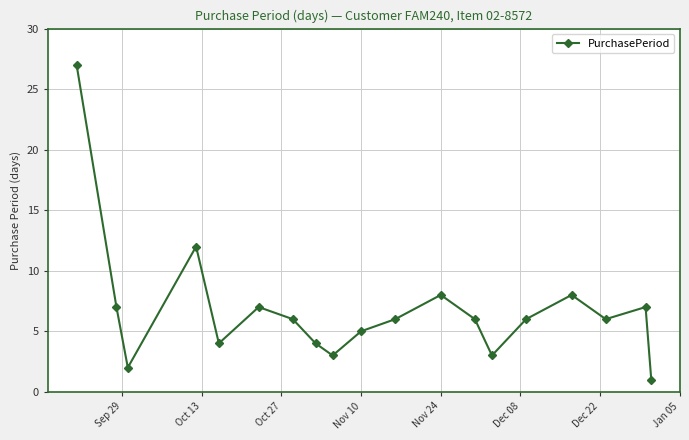

How many interior local peaks (higher than both neighbors) does the data have?

5